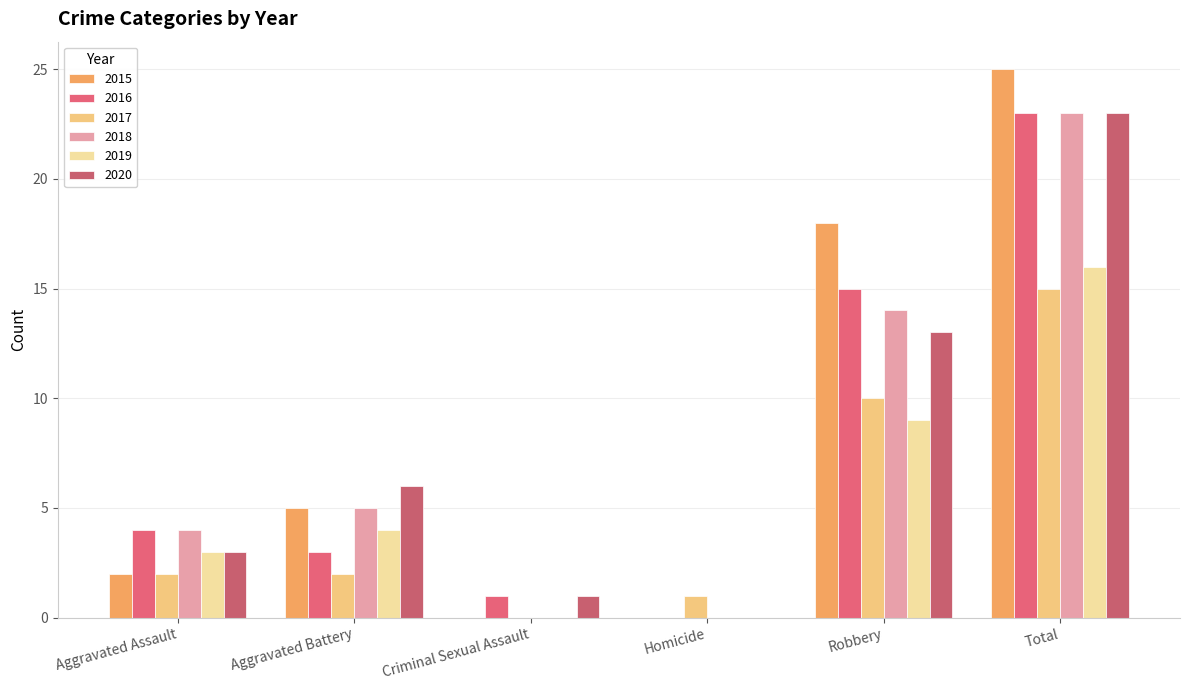

Are the bars grouped side by side (vs. stacked)?

Yes